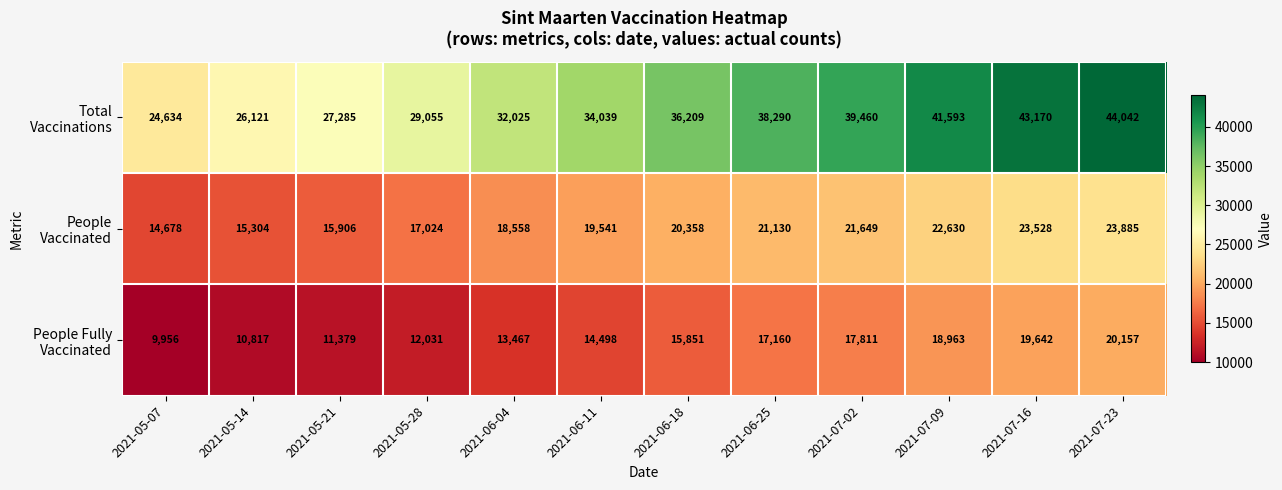

What is the maximum value shown in the chart?

44042